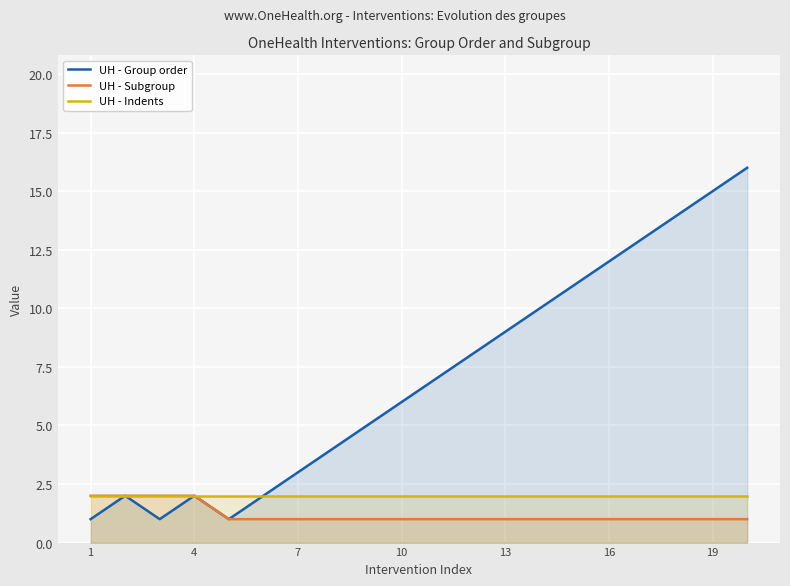

Which series has the largest total across all categories?

UH - Group order